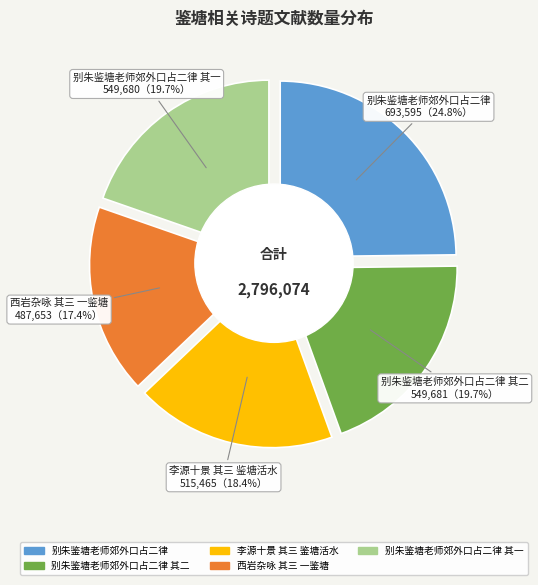

What is the total percentage of 李源十景 其三 鉴塘活水 and 别朱鉴塘老师郊外口占二律?

43.2%